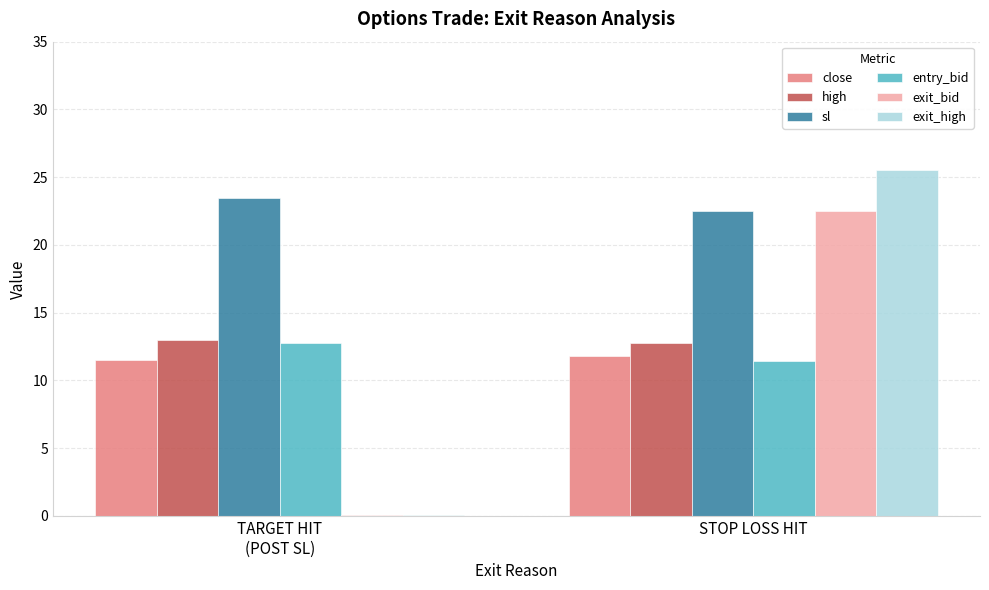

What is the sum of the exit_bid values at STOP LOSS HIT and TARGET HIT
(POST SL)?

22.6